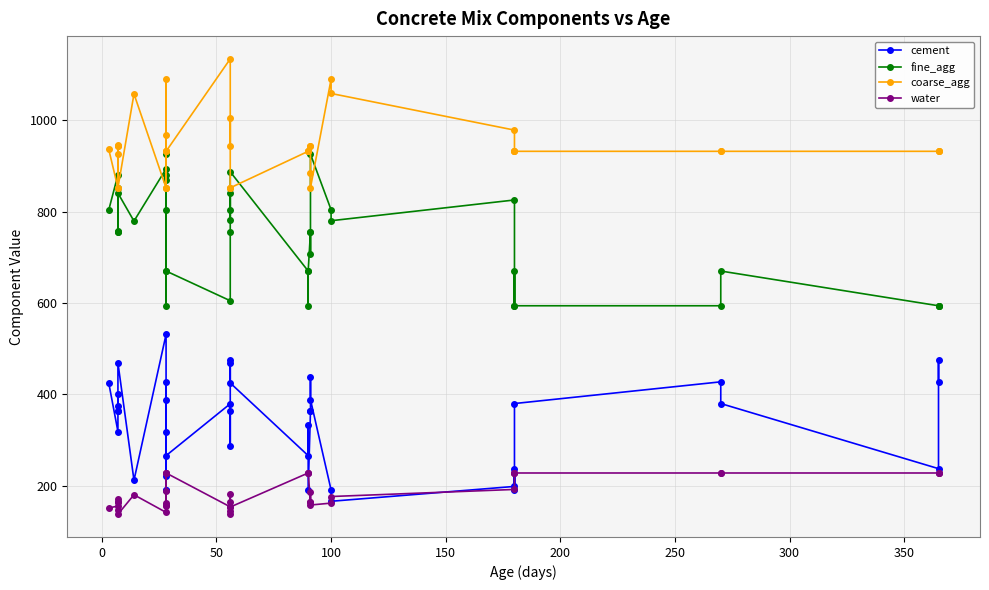

What is the greatest value displayed?

1134.3